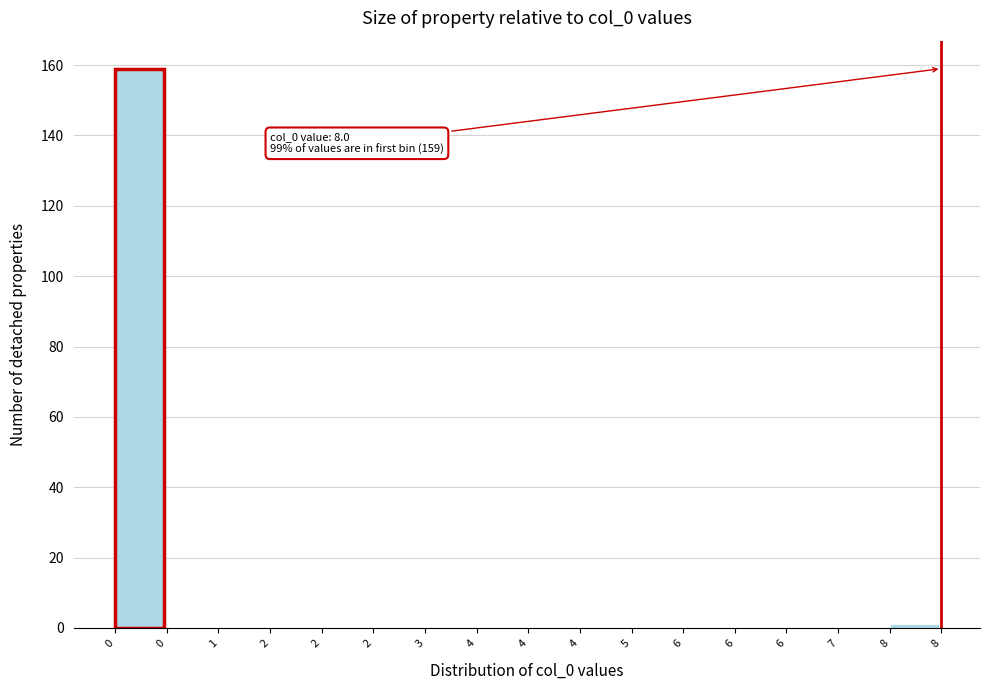

How many categories are shown in the chart?

16